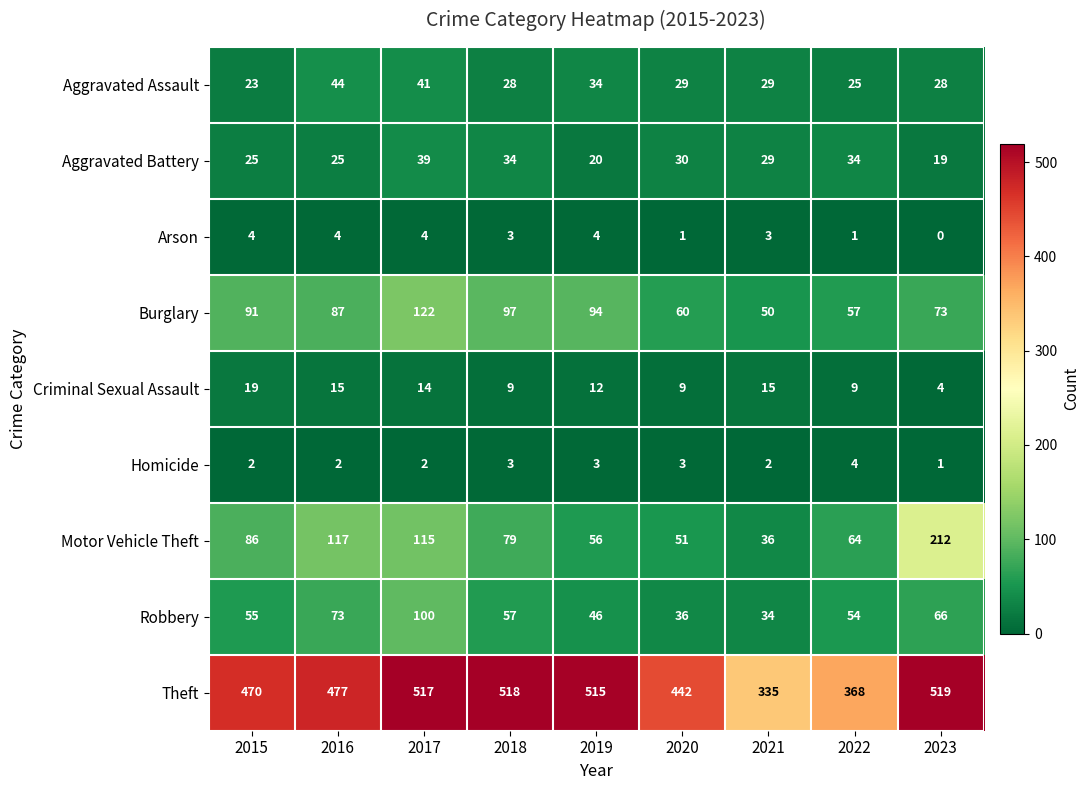

What is the sum of all Aggravated Assault values?

281